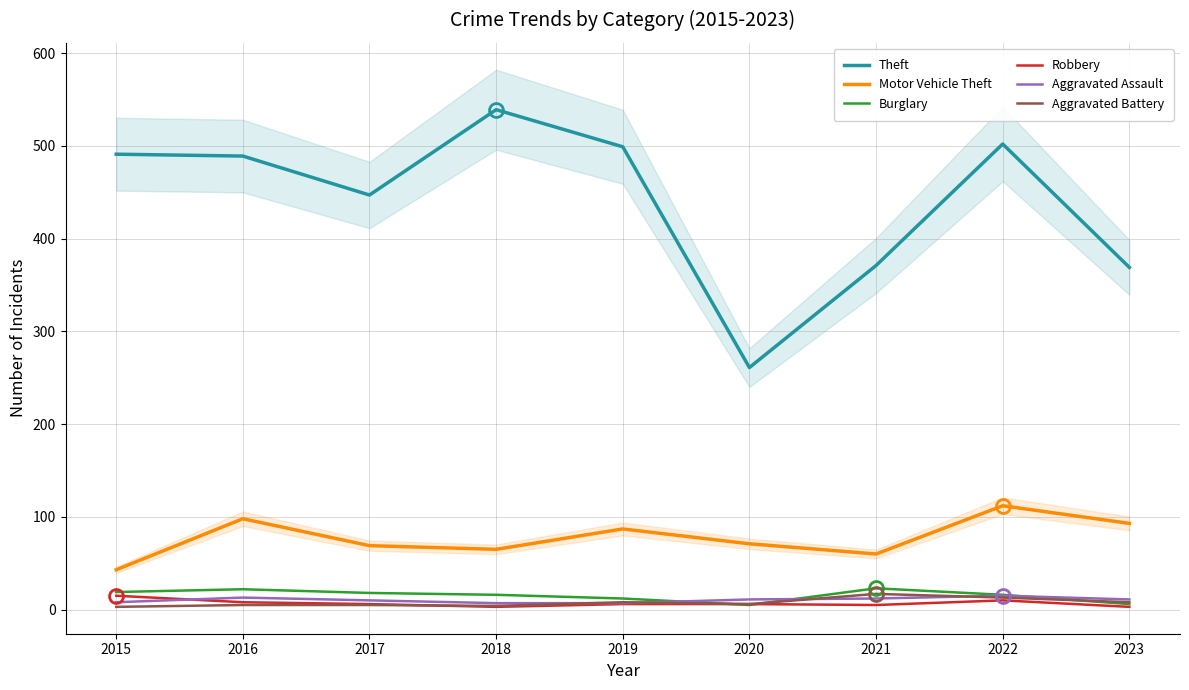

Where is the first local maximum for Aggravated Assault?

2016